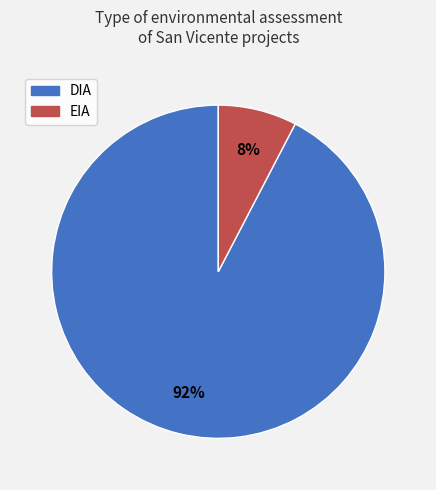

Which slice is the largest?

DIA